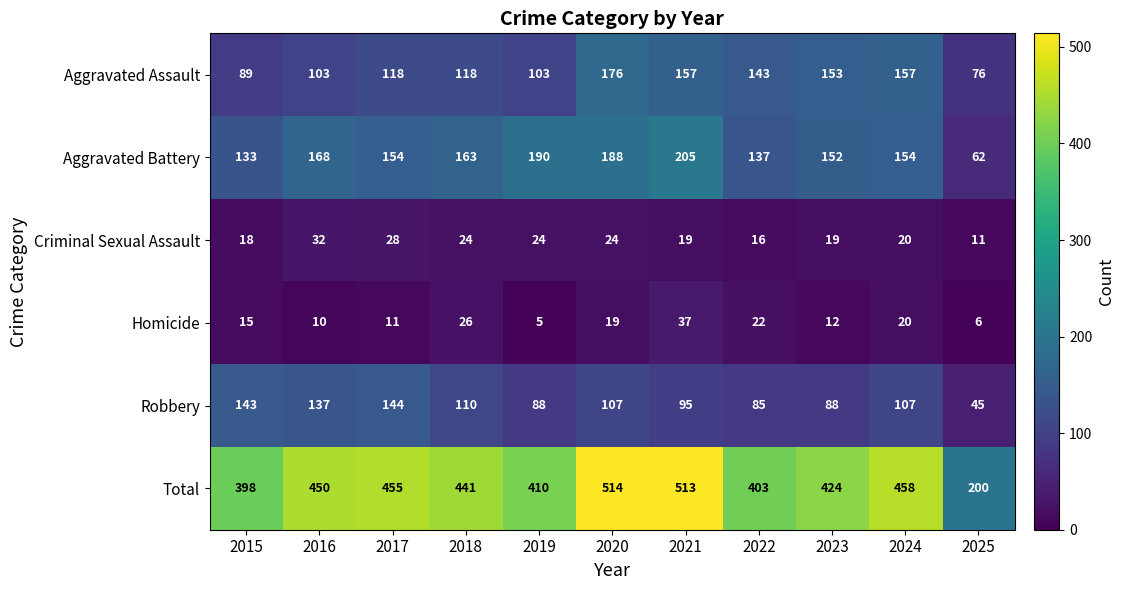

What is the spread (max minus min) of values at 2021?

494